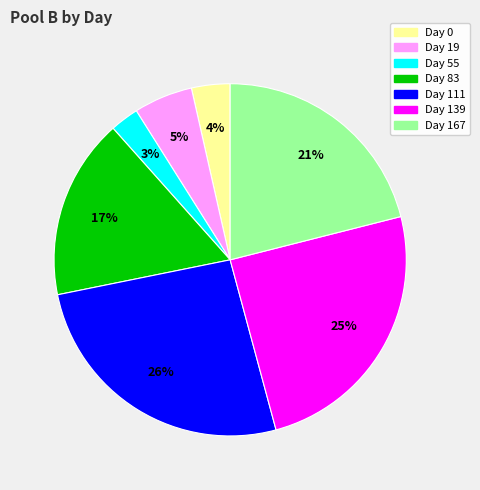

Is there a majority slice in this chart?

No